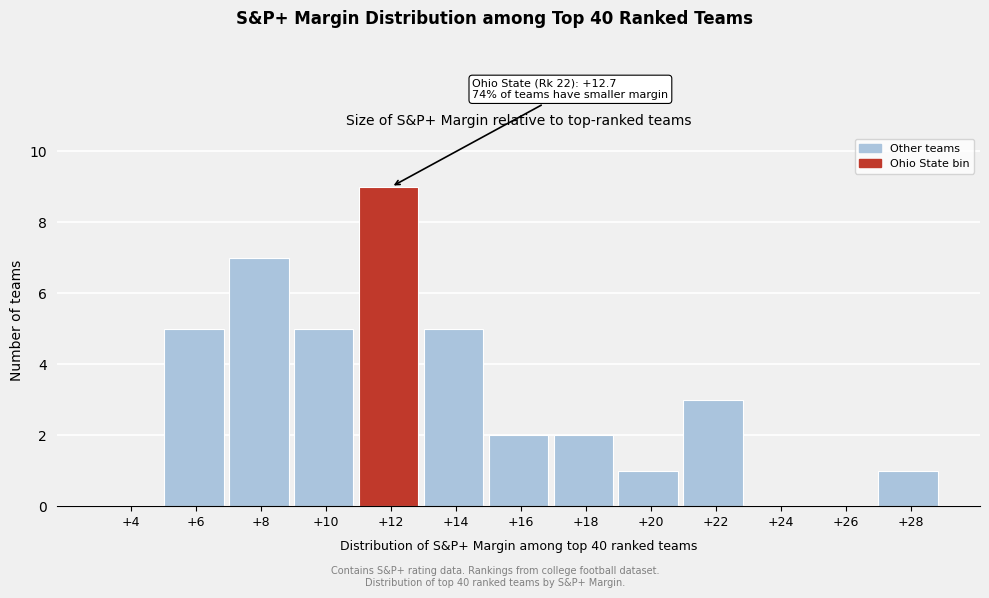

Reading left to right, what are all the values shown in this chart?

+4=0	+6=5	+8=7	+10=5	+12=9	+14=5	+16=2	+18=2	+20=1	+22=3	+24=0	+26=0	+28=1